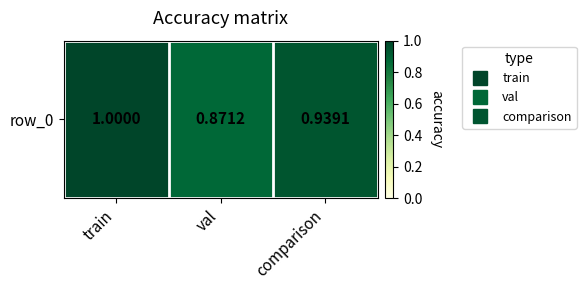

Reading left to right, extract all data points from this chart.

train=1.0	val=0.9	comparison=0.9